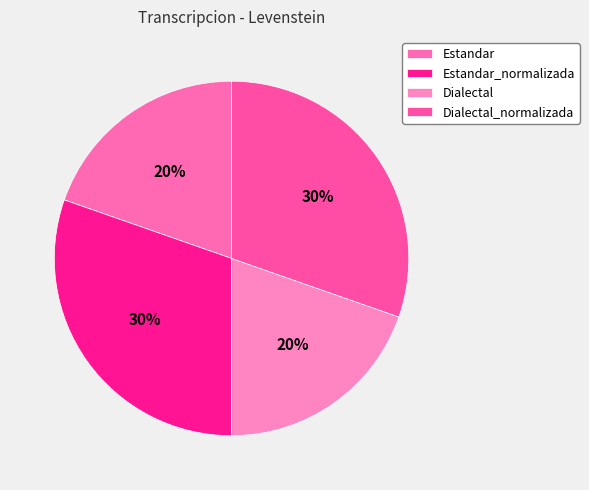

To the nearest percent, what percentage of the pie is Estandar_normalizada?

30%